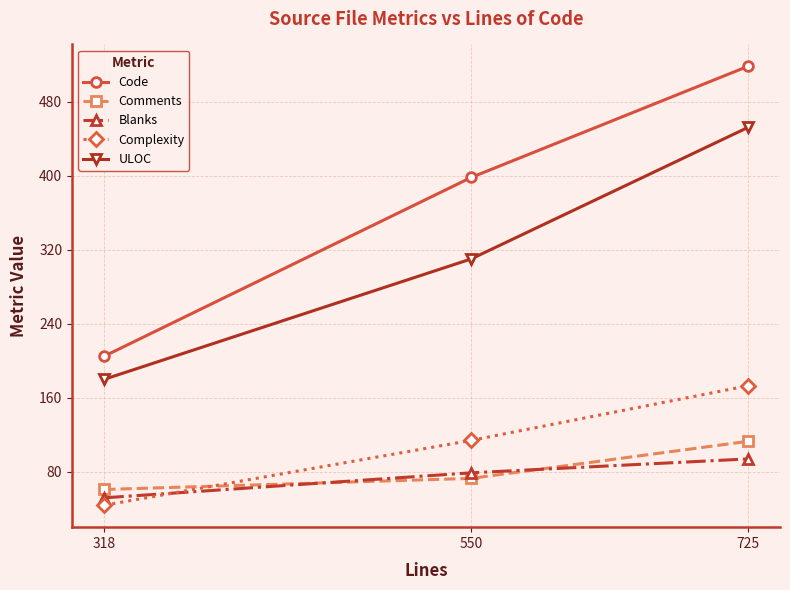

Is it true that Code equals 130 at 725?

False